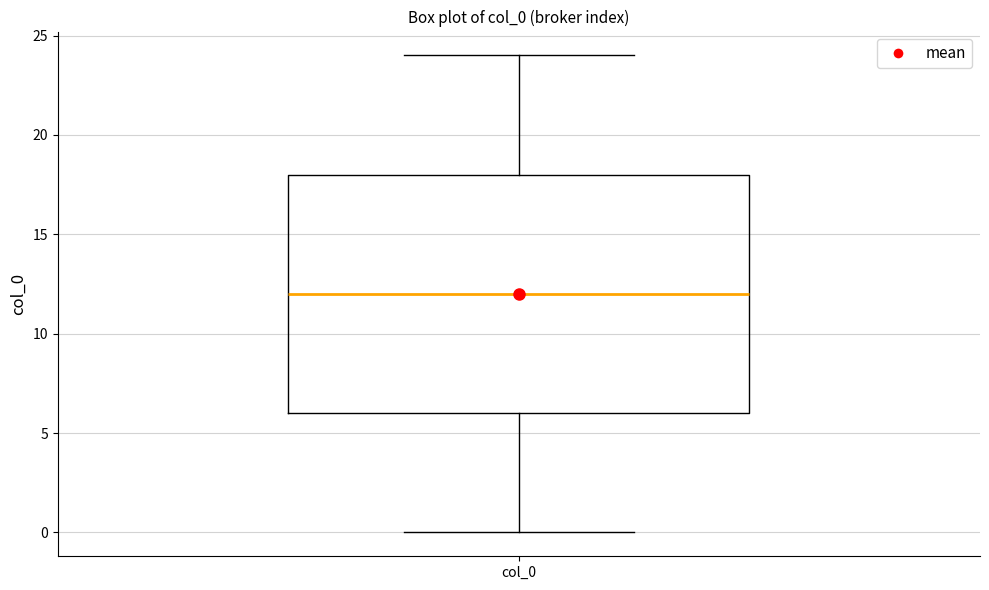

Transcribe this box plot: give where the median line is, the range the box spans, and where the two whiskers end, as read against the y-axis. The values are not printed on the chart, so give them approximately, as read against the axis.

median 12, box 6 to 18, whiskers 0 to 24